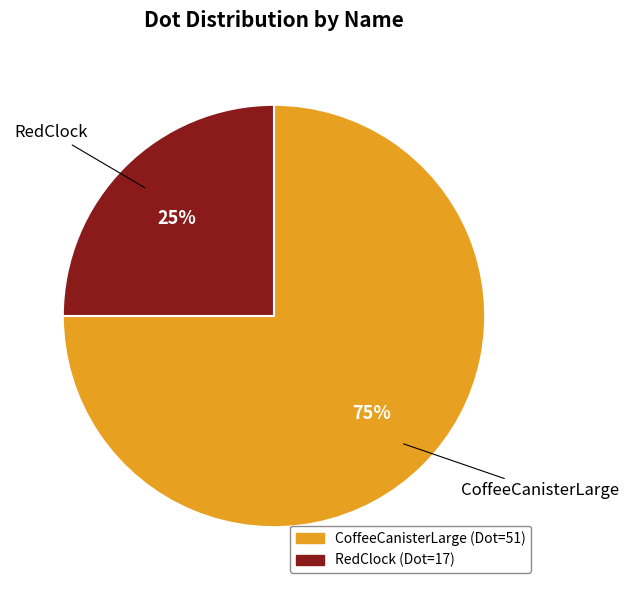

To the nearest percent, what percentage of the pie is RedClock?

25%